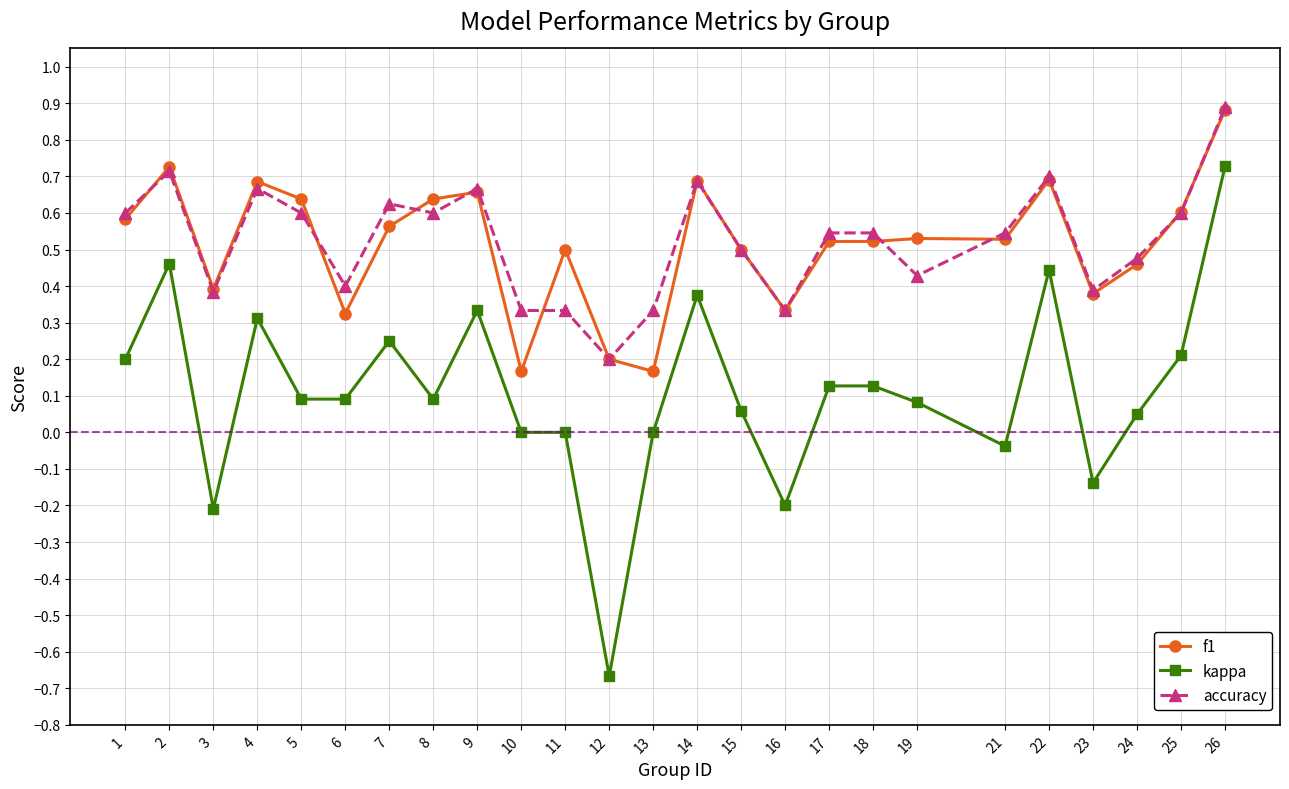

What is the total value across all series at 22?

1.8